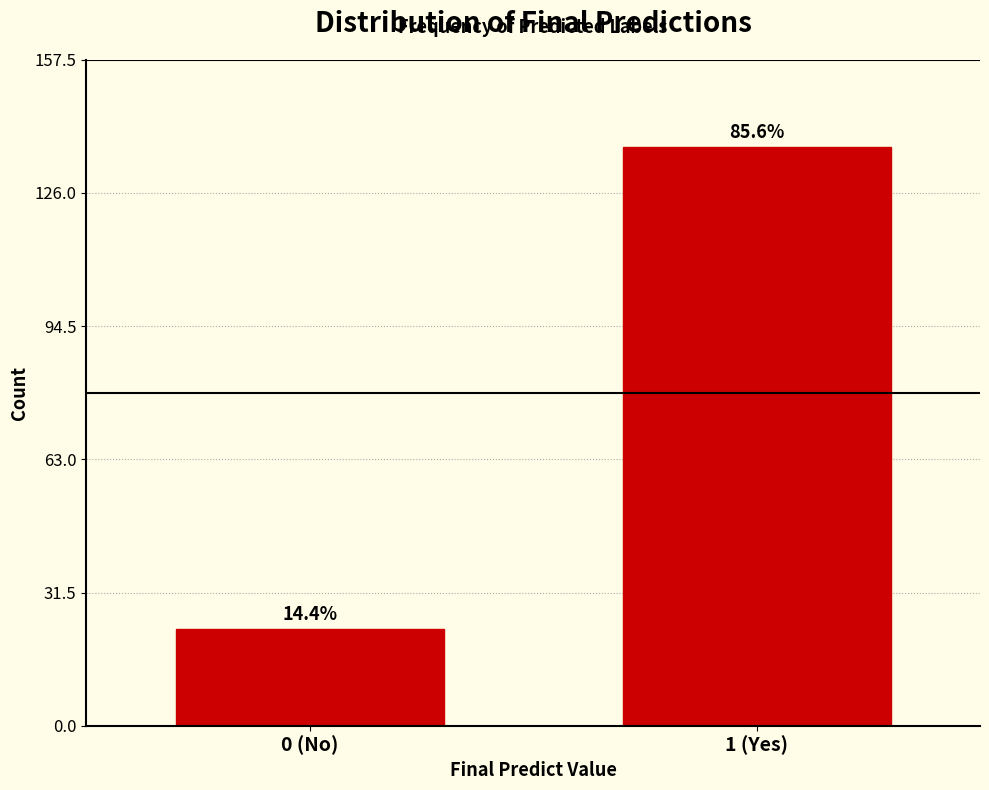

Does the chart contain any negative values?

No